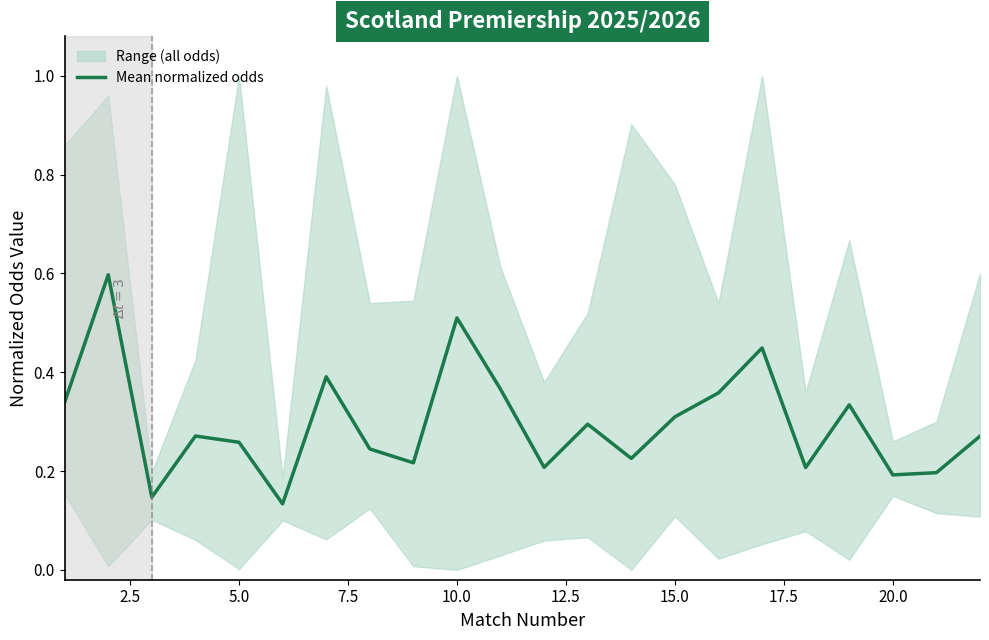

The value at 5.0 is 0.2. True or false?

False